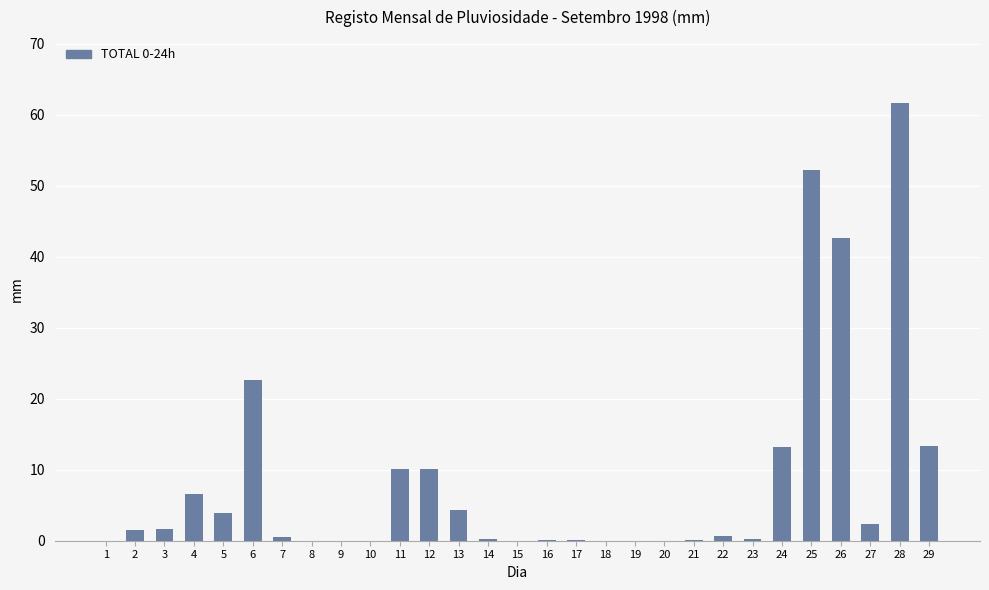

What is the change in value from 2 to 19?

-1.5